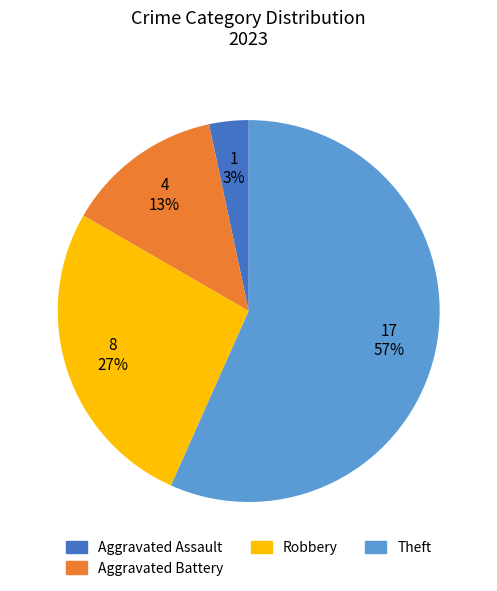

To the nearest percent, what is the average slice percentage?

25%